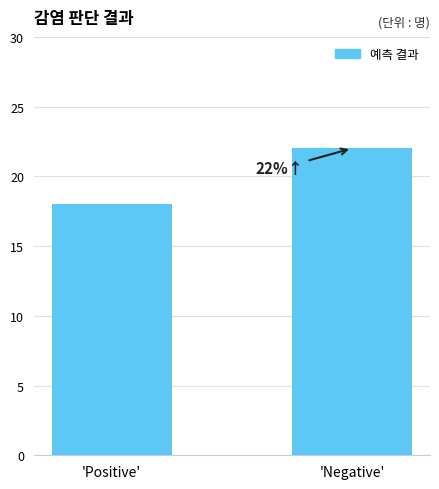

Which has a higher value, 'Positive' or 'Negative'?

'Negative'